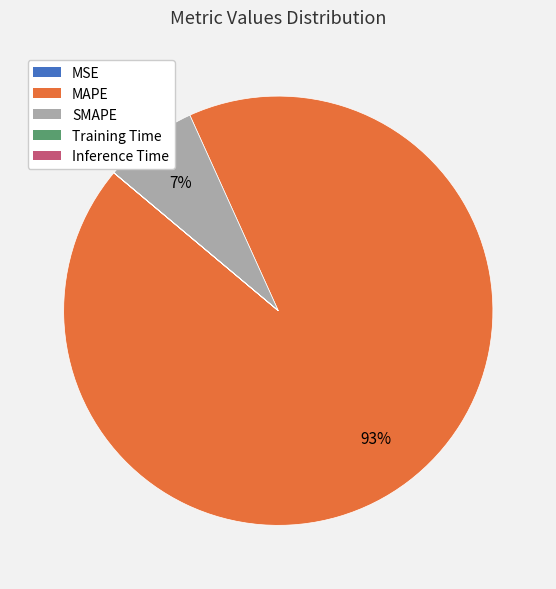

To the nearest percent, what is the average slice percentage?

20%